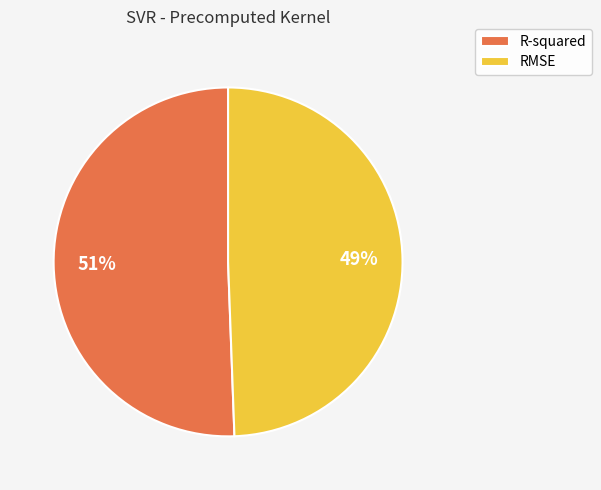

Is the sum of R-squared and RMSE greater than half?

Yes